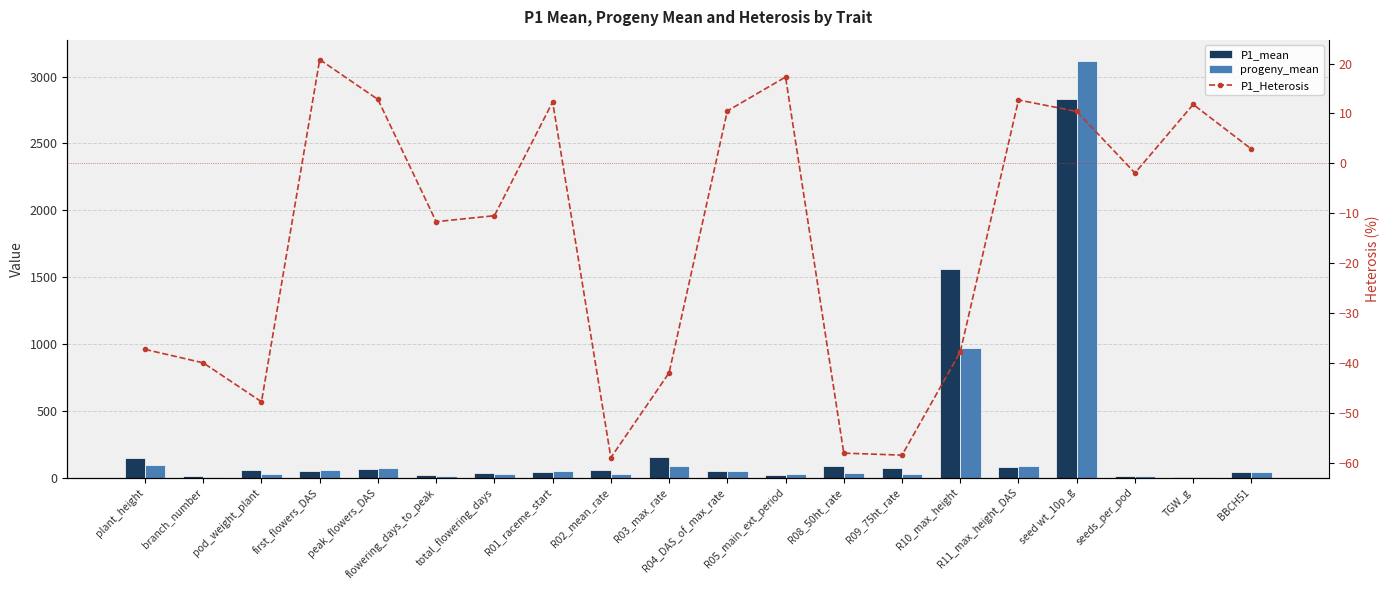

The progeny_mean series shows 29.8 at total_flowering_days. True or false?

True